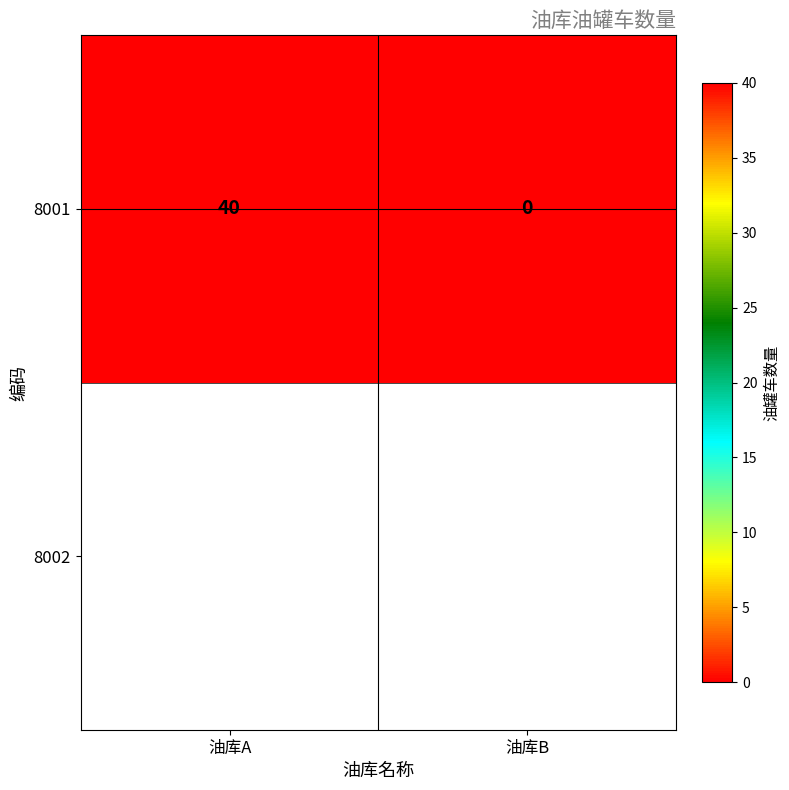

True or false: the data shows -26 at 油库B.

False